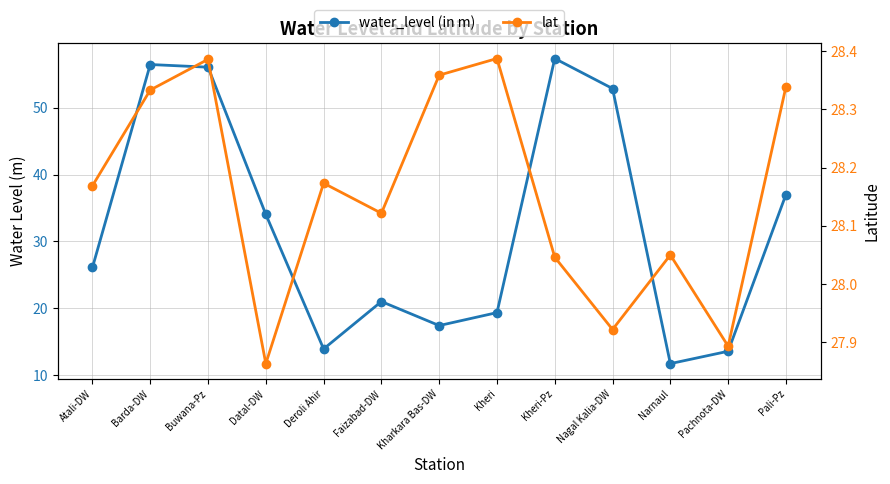

What is the maximum value for lat?

28.4